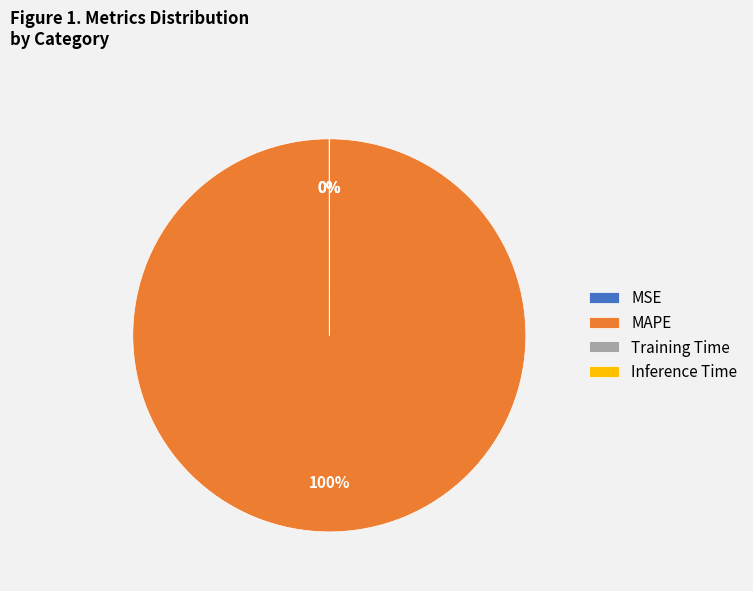

Does any single category account for the majority?

Yes